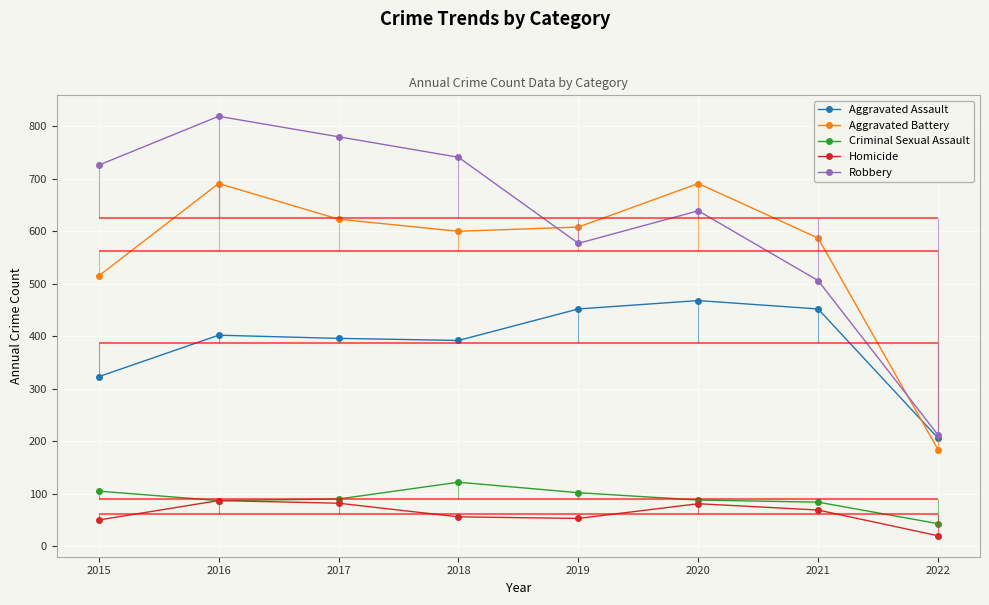

True or false: Criminal Sexual Assault and Aggravated Battery cross at least once.

False